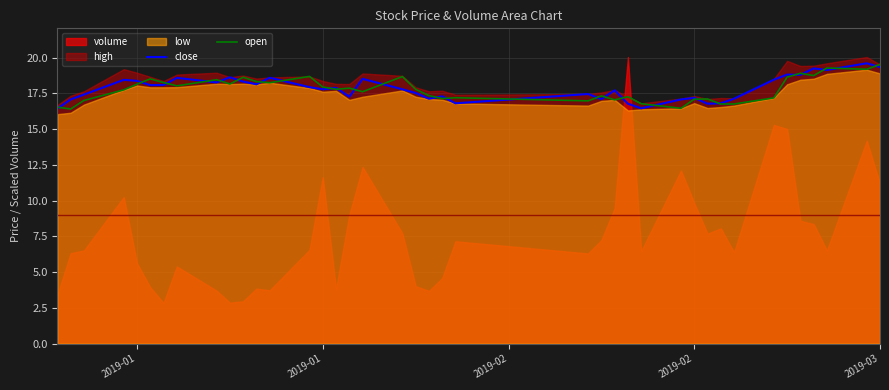

The open series shows 33.1 at 10. True or false?

False